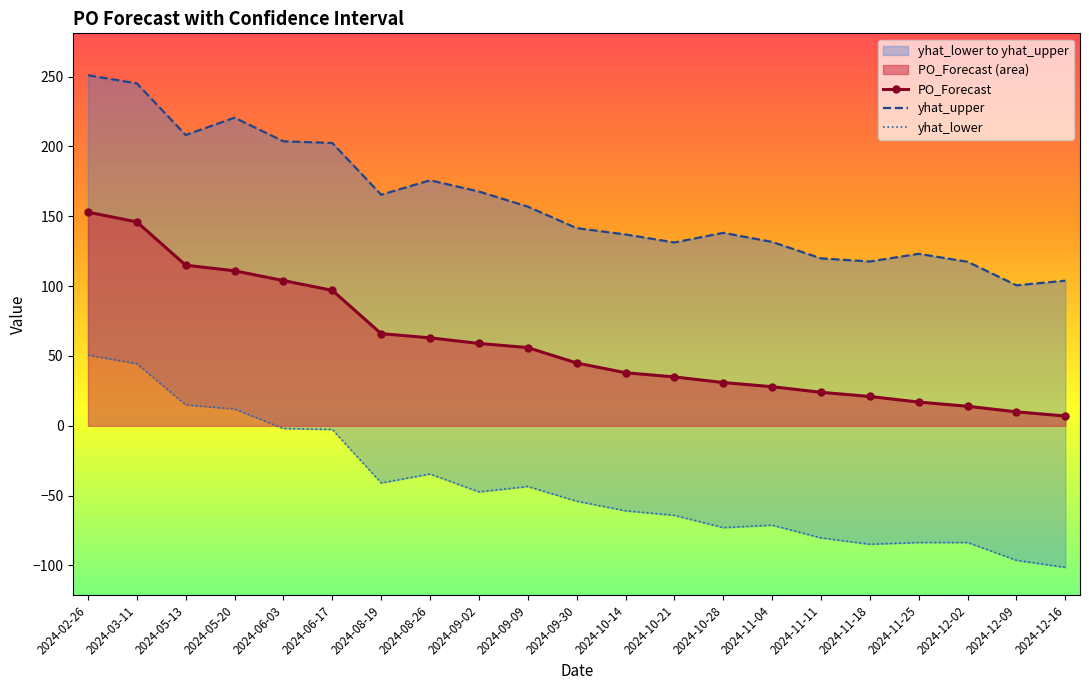

Does the chart have visible grid lines?

No